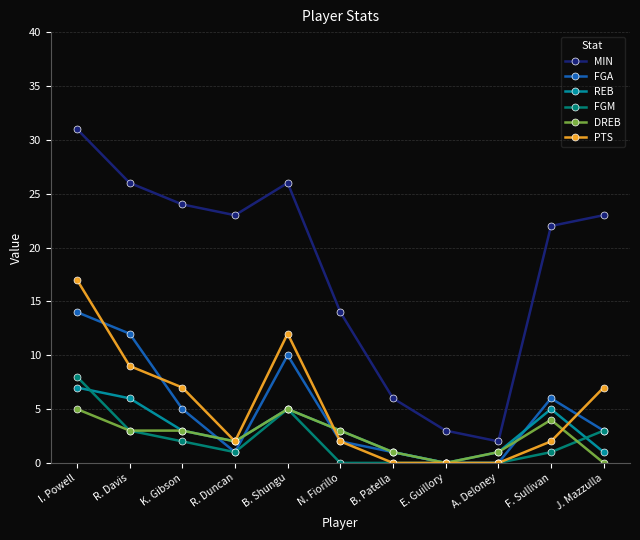

What is the value of the PTS point at the 6th from the left?

2